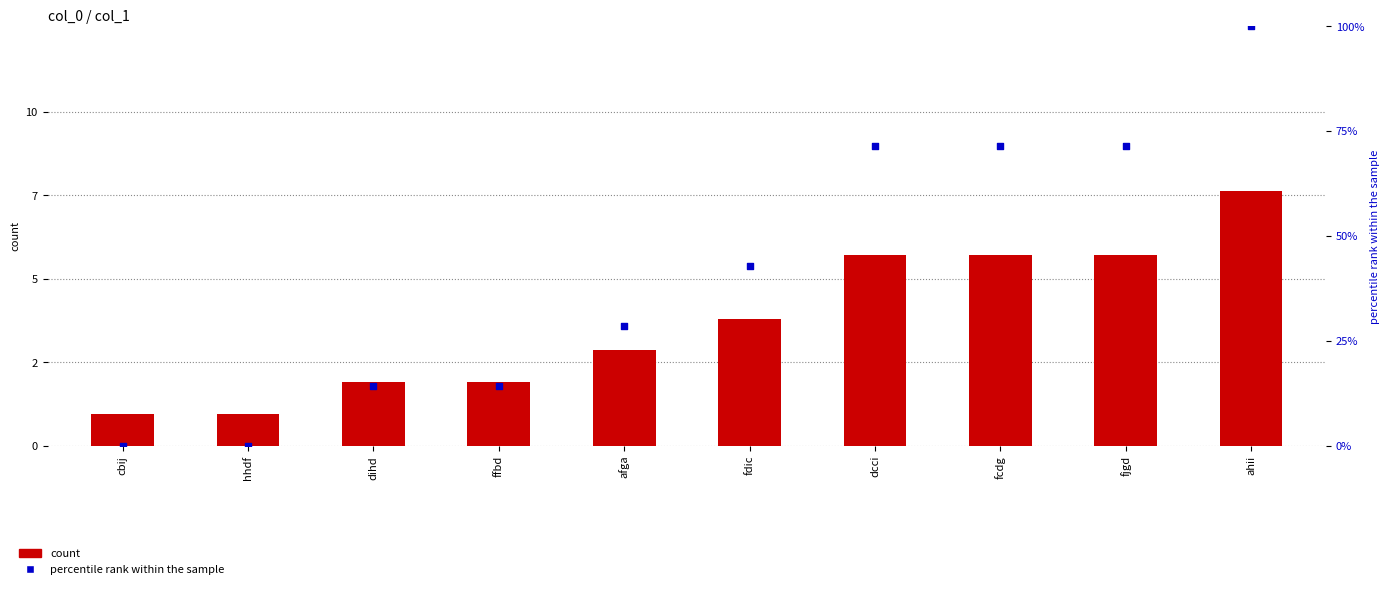

Which series has the widest spread of Y values?

percentile rank within the sample